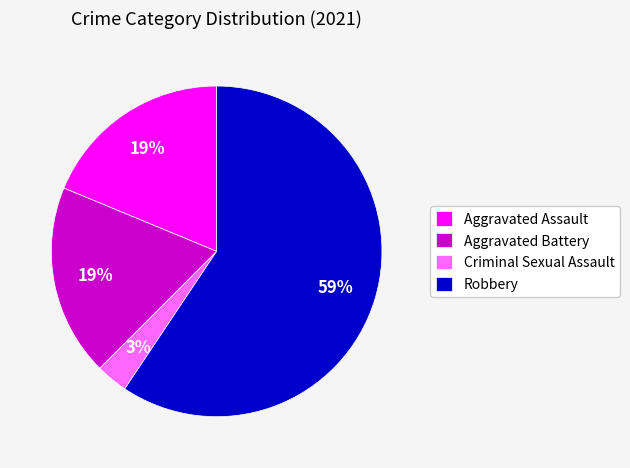

True or false: Aggravated Battery accounts for 28% of the total.

False